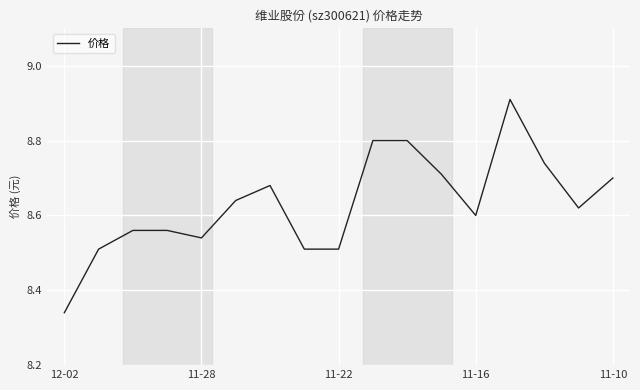

How many points are higher than both their immediate neighbors (excluding endpoints)?

2